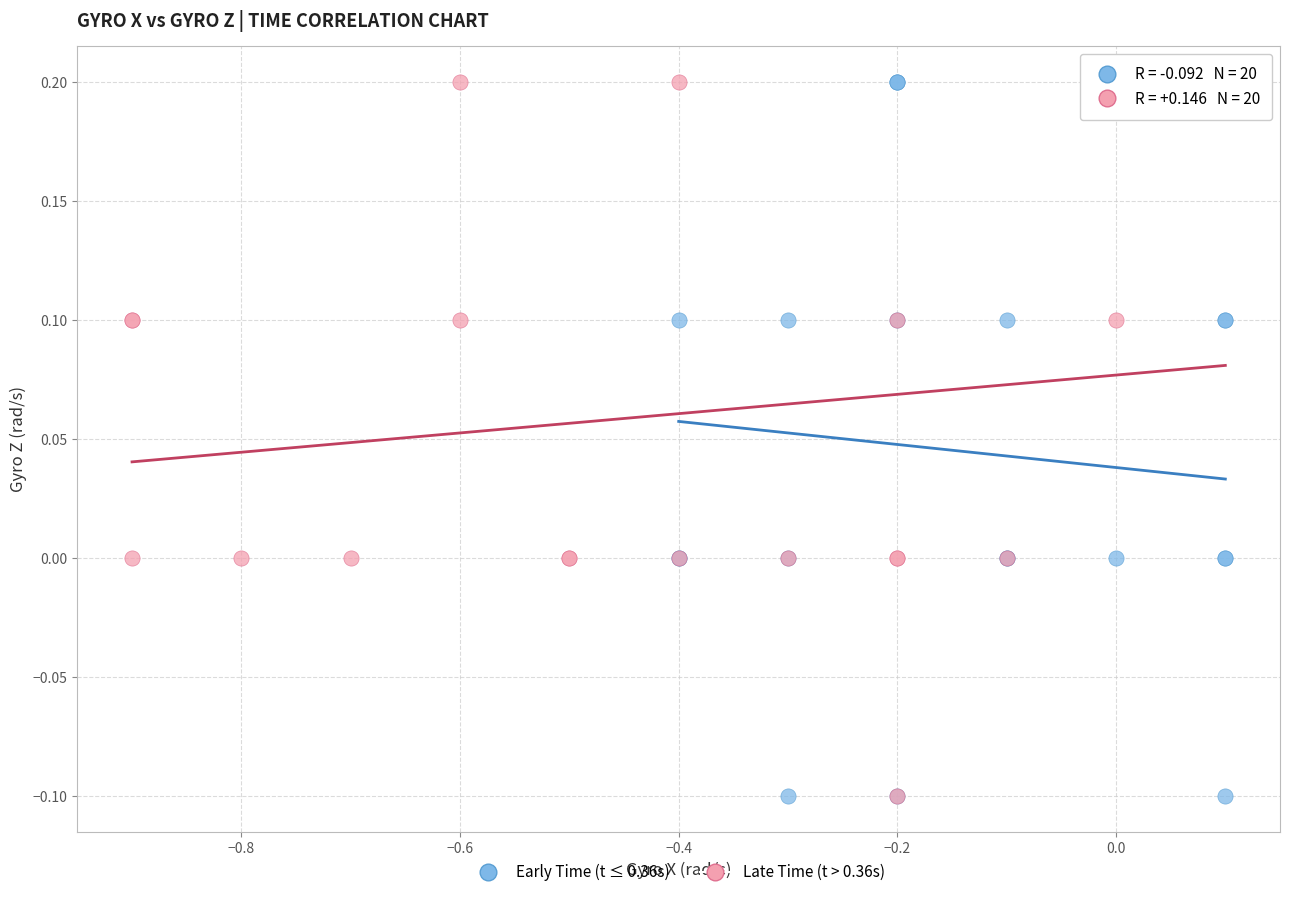

What are all the series names shown in the legend?

Early Time (t ≤ 0.36s), Late Time (t > 0.36s)